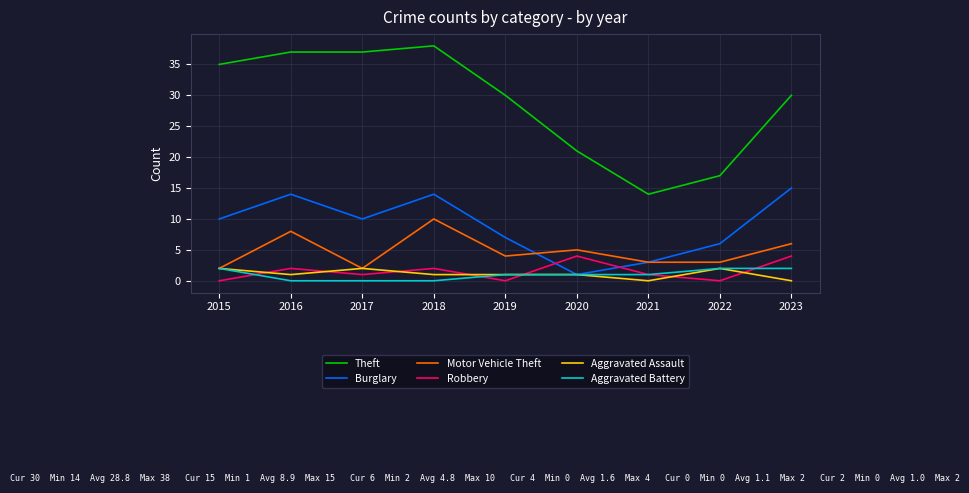

At which category is the sum across all series the highest?

2018